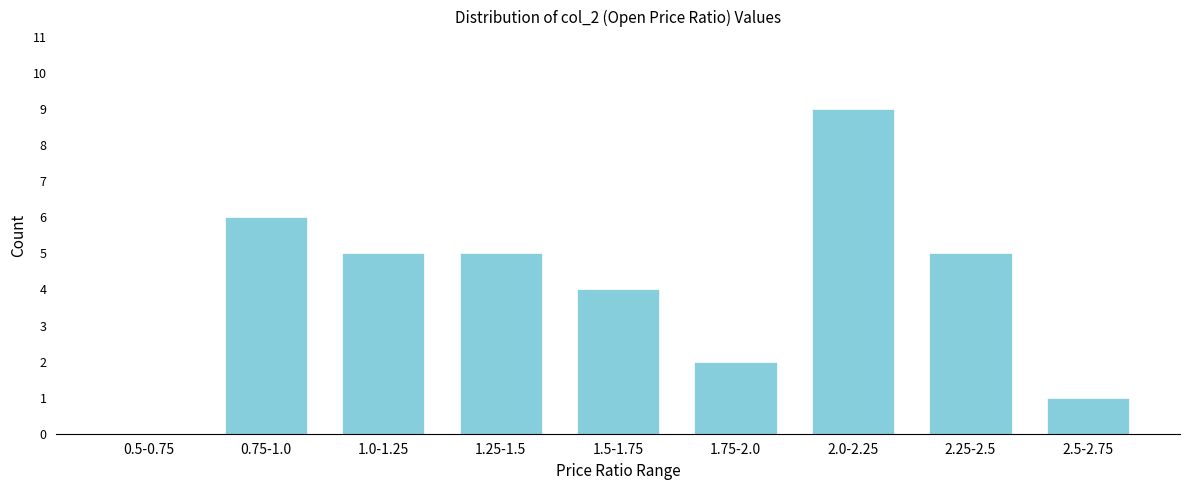

Reading left to right, what are all the values shown in this chart?

0.5-0.75=0	0.75-1.0=6	1.0-1.25=5	1.25-1.5=5	1.5-1.75=4	1.75-2.0=2	2.0-2.25=9	2.25-2.5=5	2.5-2.75=1